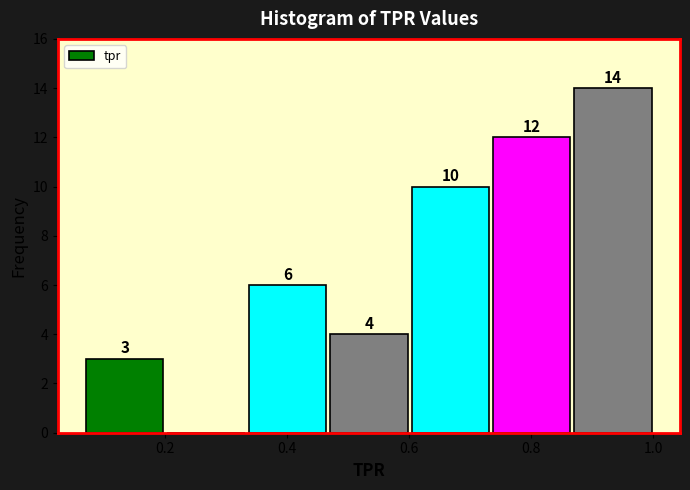

Which range on the x-axis has the tallest bar?

0.86 to 1.00